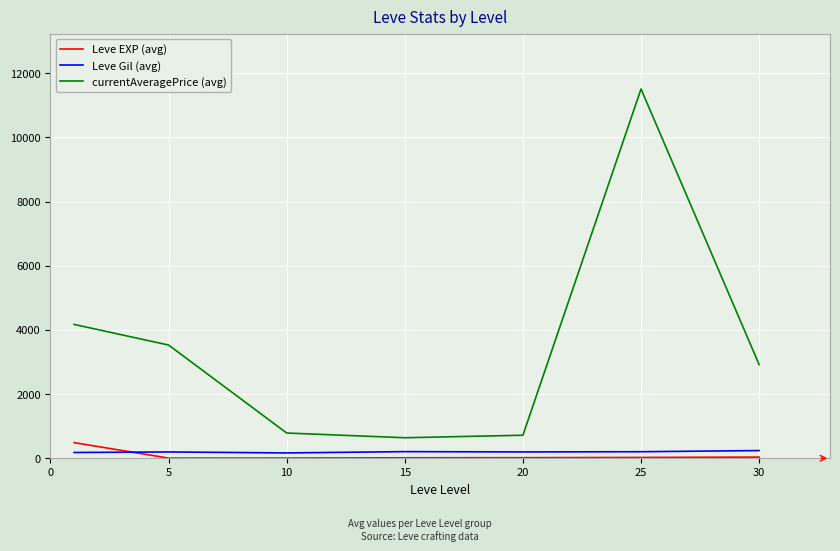

Which series has the largest total across all categories?

currentAveragePrice (avg)